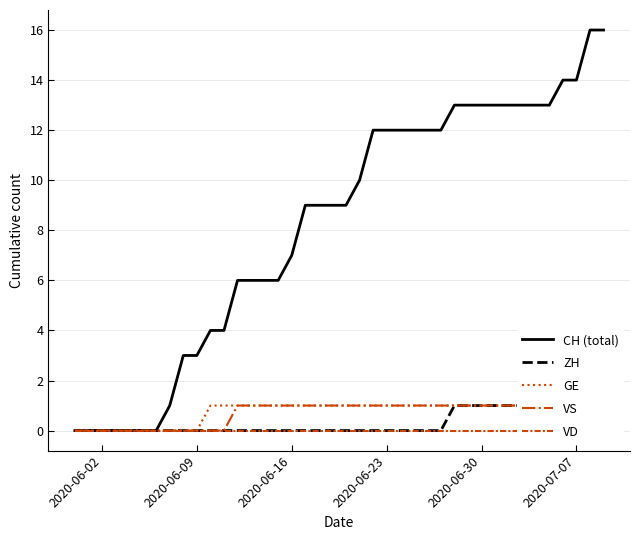

What is the difference between the highest and lowest values at 2020-06-23?

12